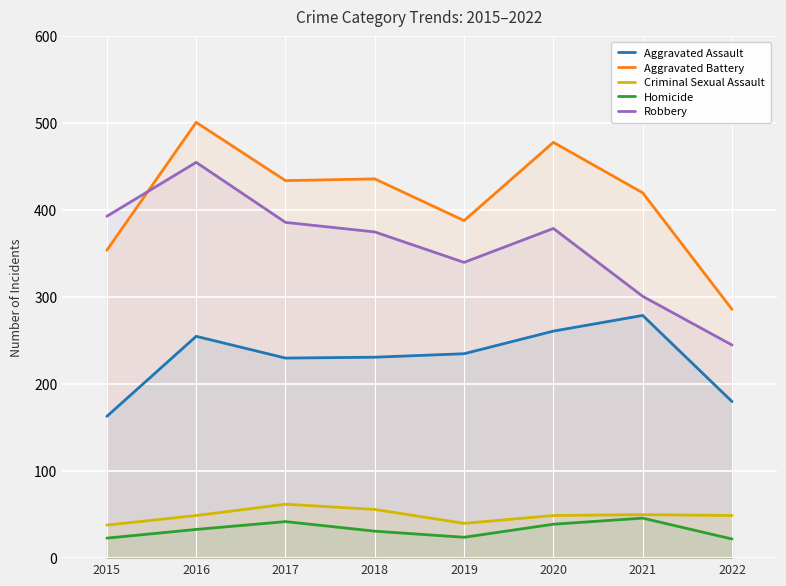

Does the chart display data point markers on the line(s)?

No